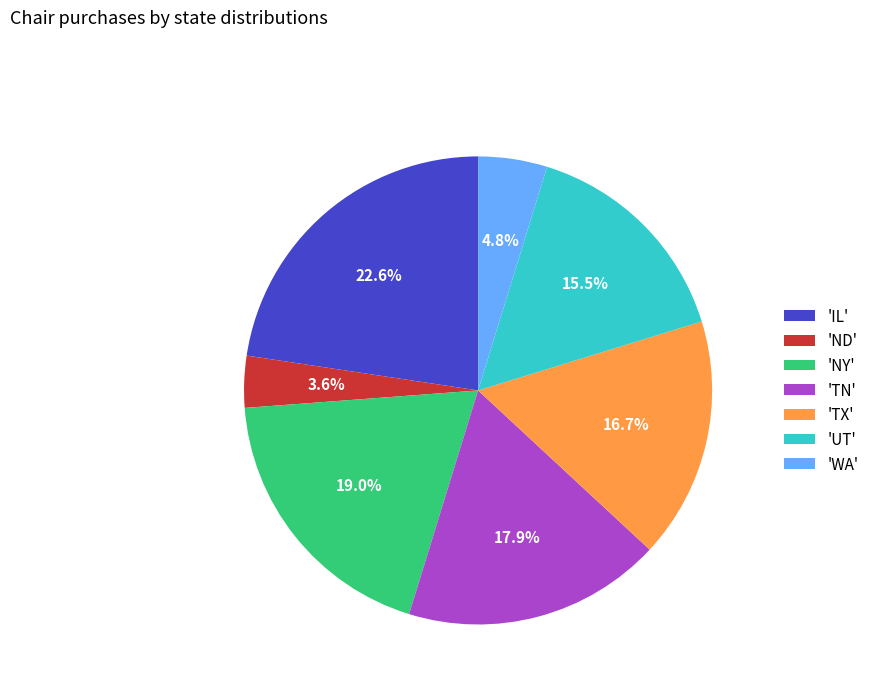

How many segments does this pie chart have?

7